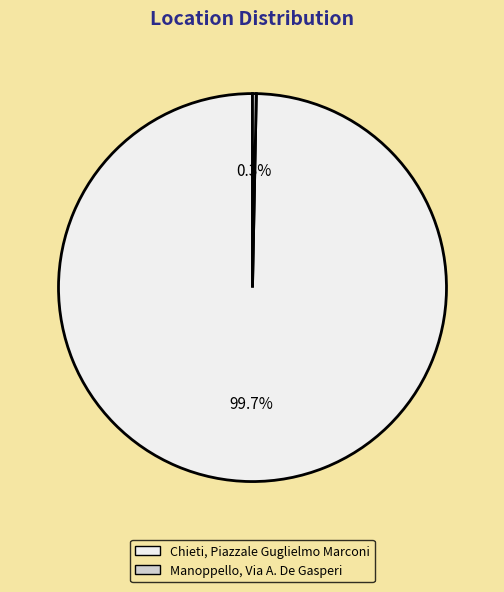

The Manoppello, Via A. De Gasperi slice represents 0% of the pie. True or false?

True